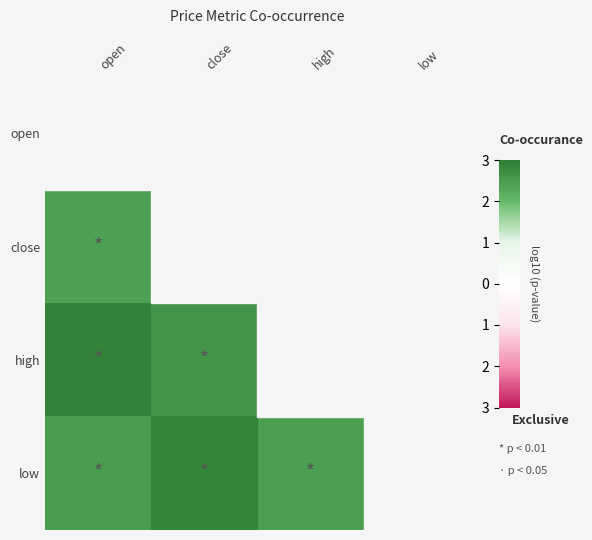

Which has a higher value, close or open?

open